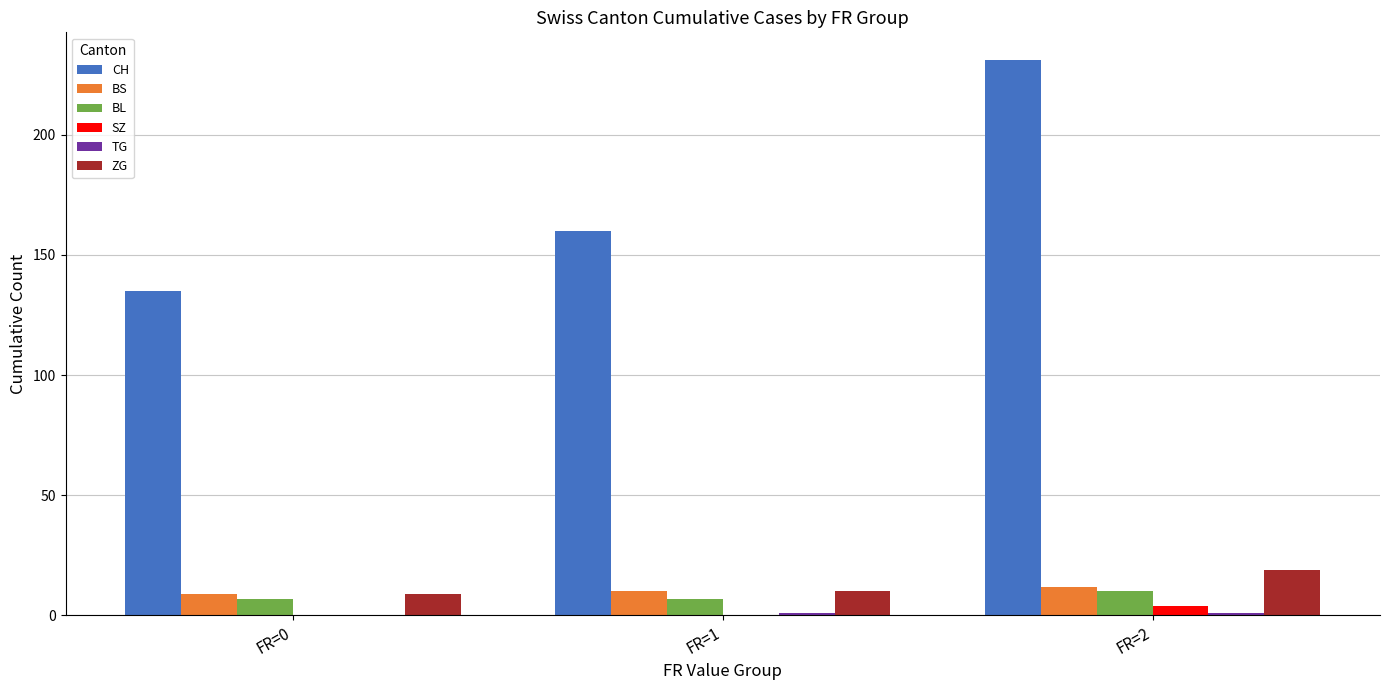

What is the sum of all SZ values?

4